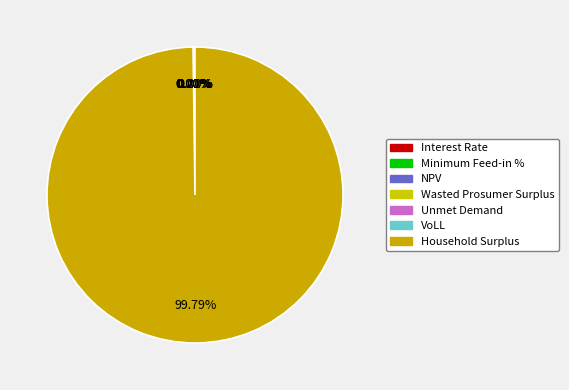

True or false: Wasted Prosumer Surplus accounts for 10% of the total.

False